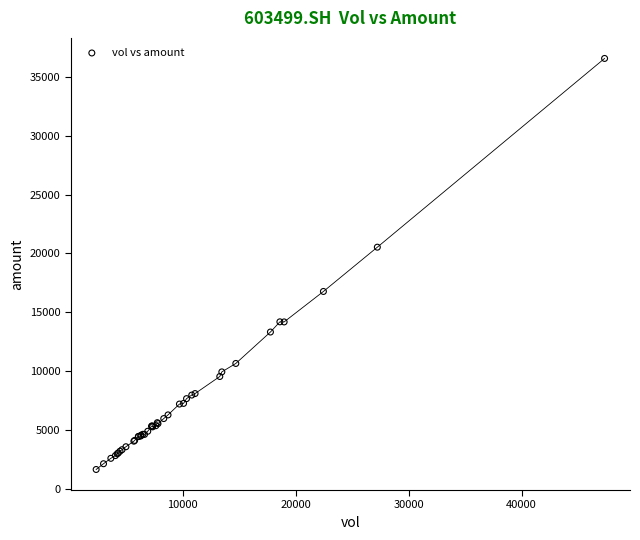

What Y value in the scatter plot is closest to 19110?

20534.0